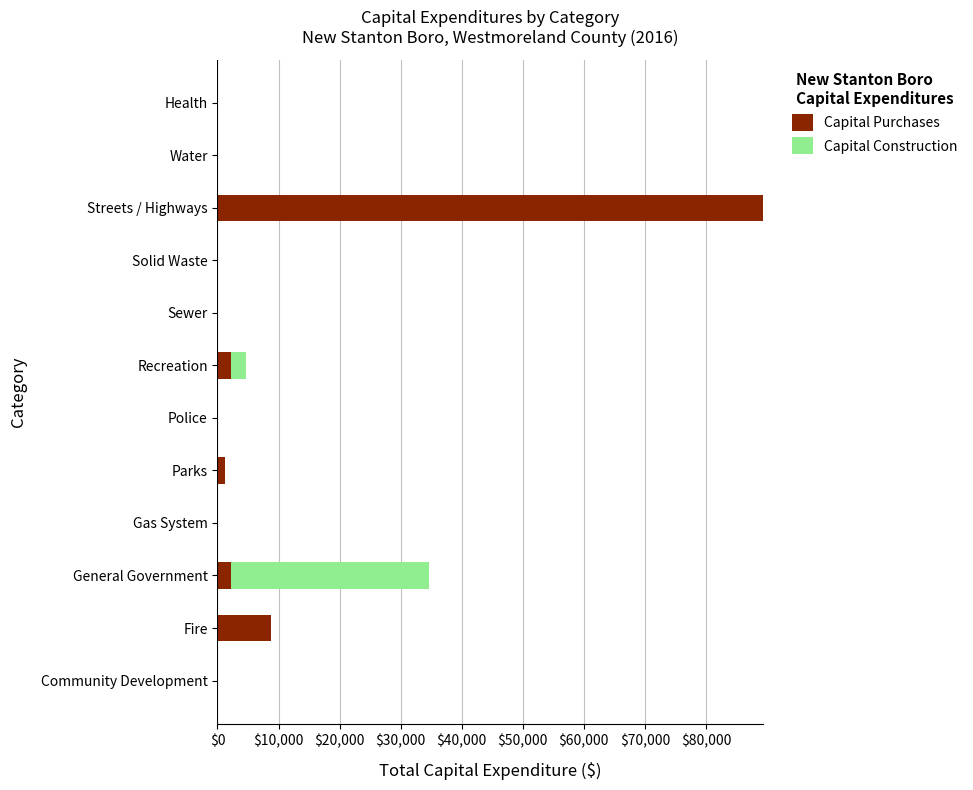

True or false: Capital Purchases has a value of 2292 at General Government.

True